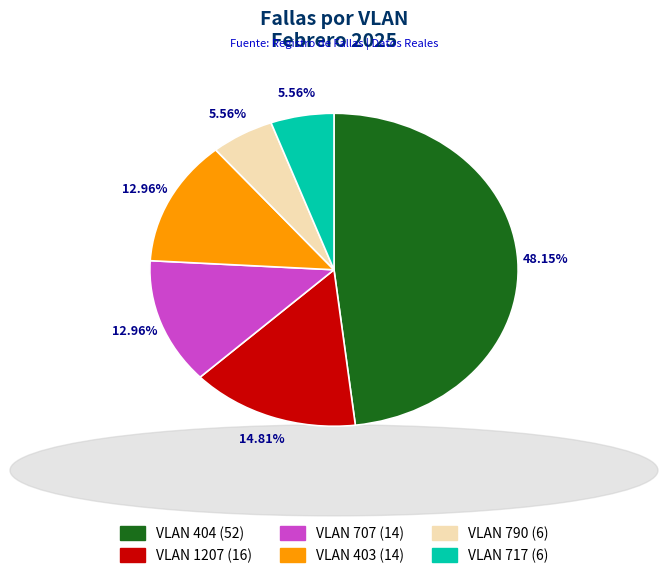

Is there any slice that represents more than half of the pie?

No